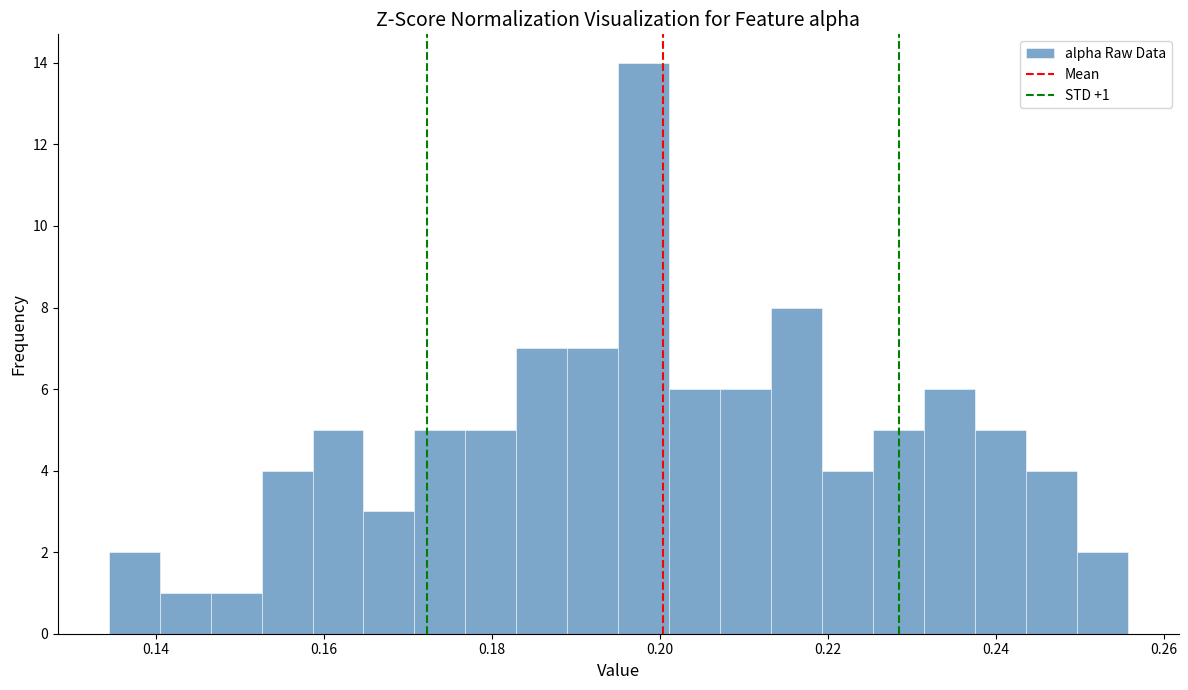

Read against the x-axis, roughly where is the centre of the tallest bar?

0.198